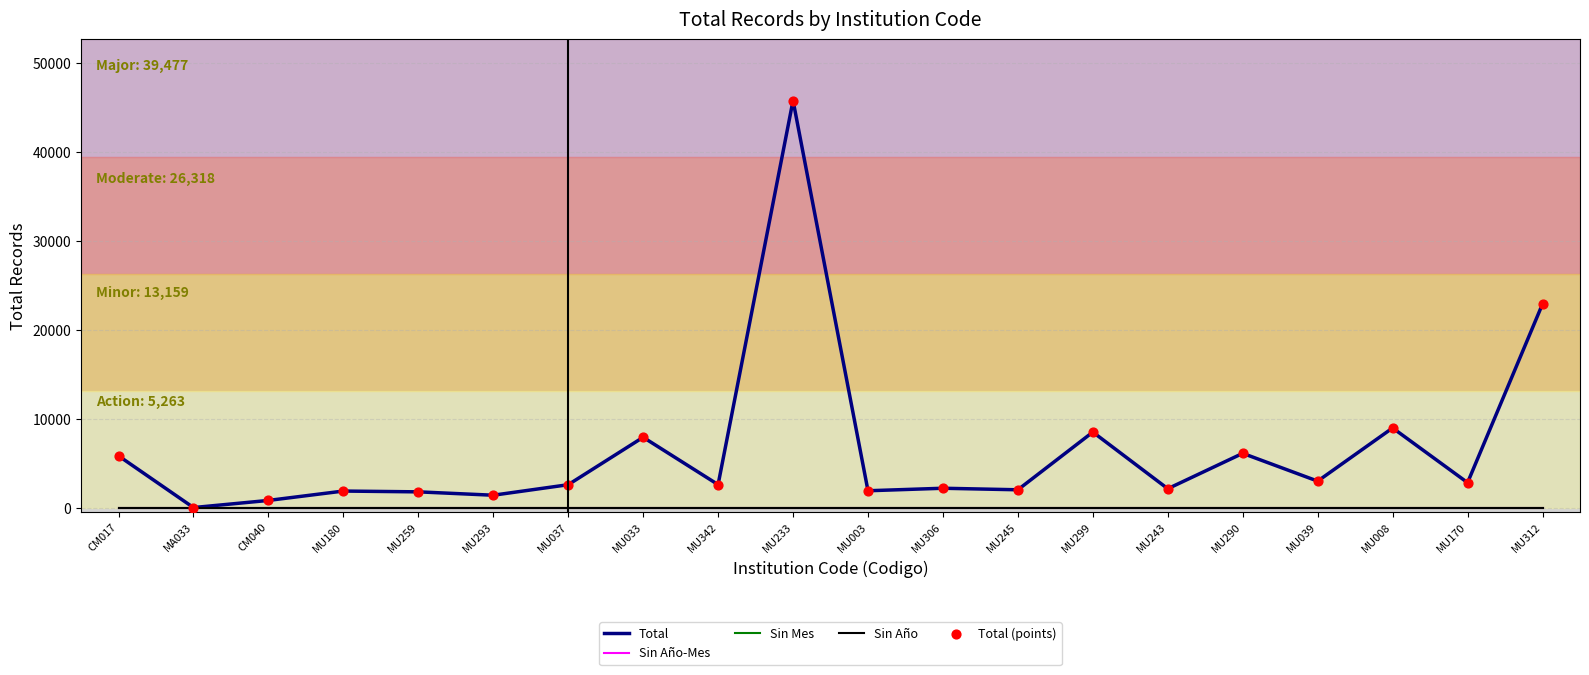

Is this an area chart (filled region under the line)?

No